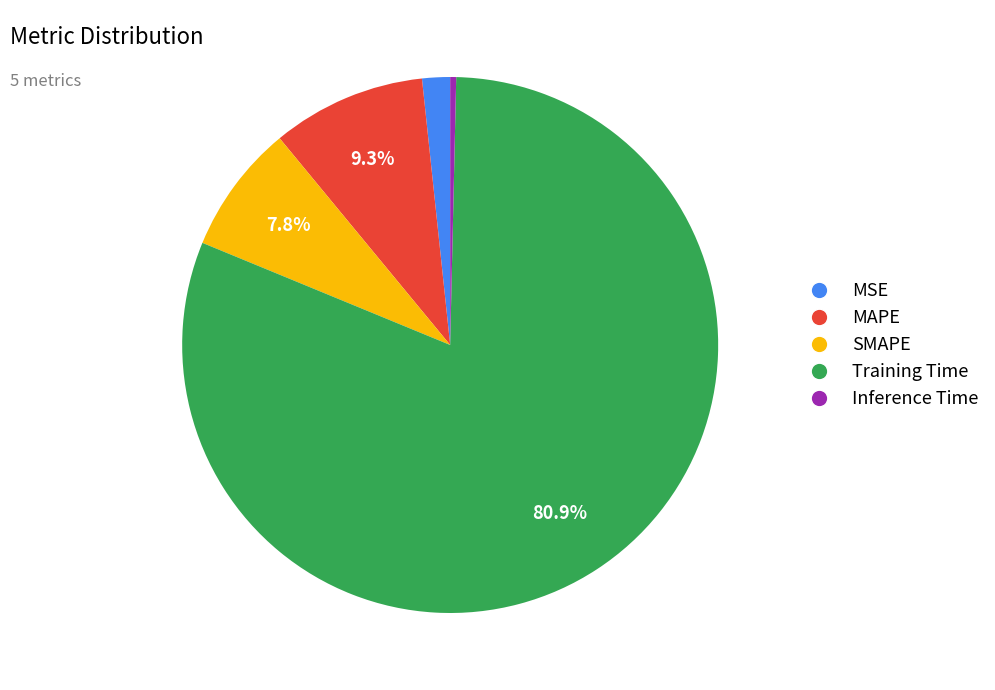

Is it true that MAPE is 9% of the pie?

True